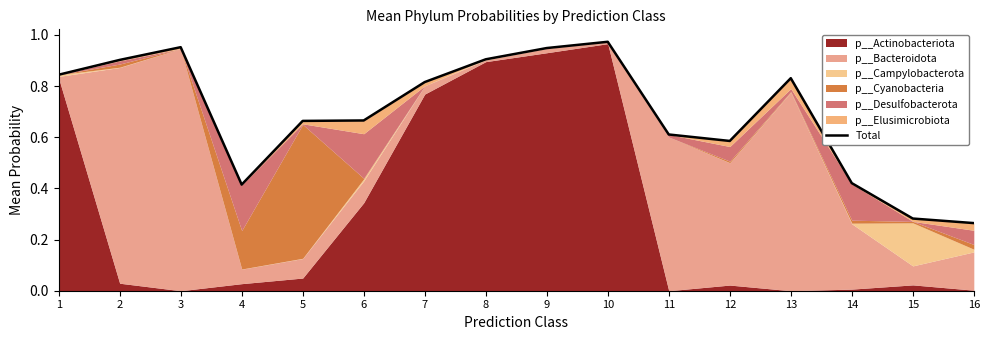

What is the value of the 13th point from the left?

0.8